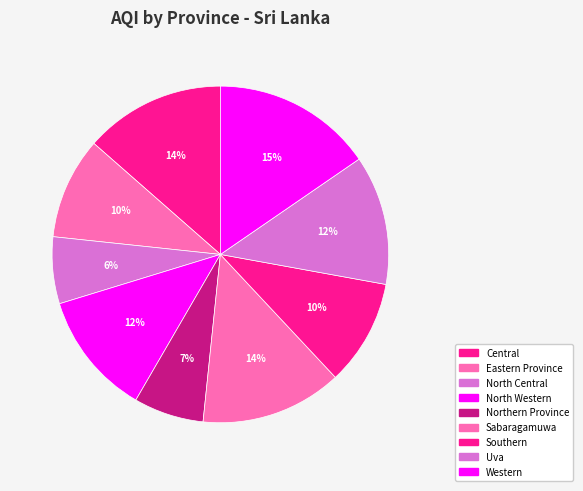

What percentage is the Sabaragamuwa slice, to the nearest percent?

14%